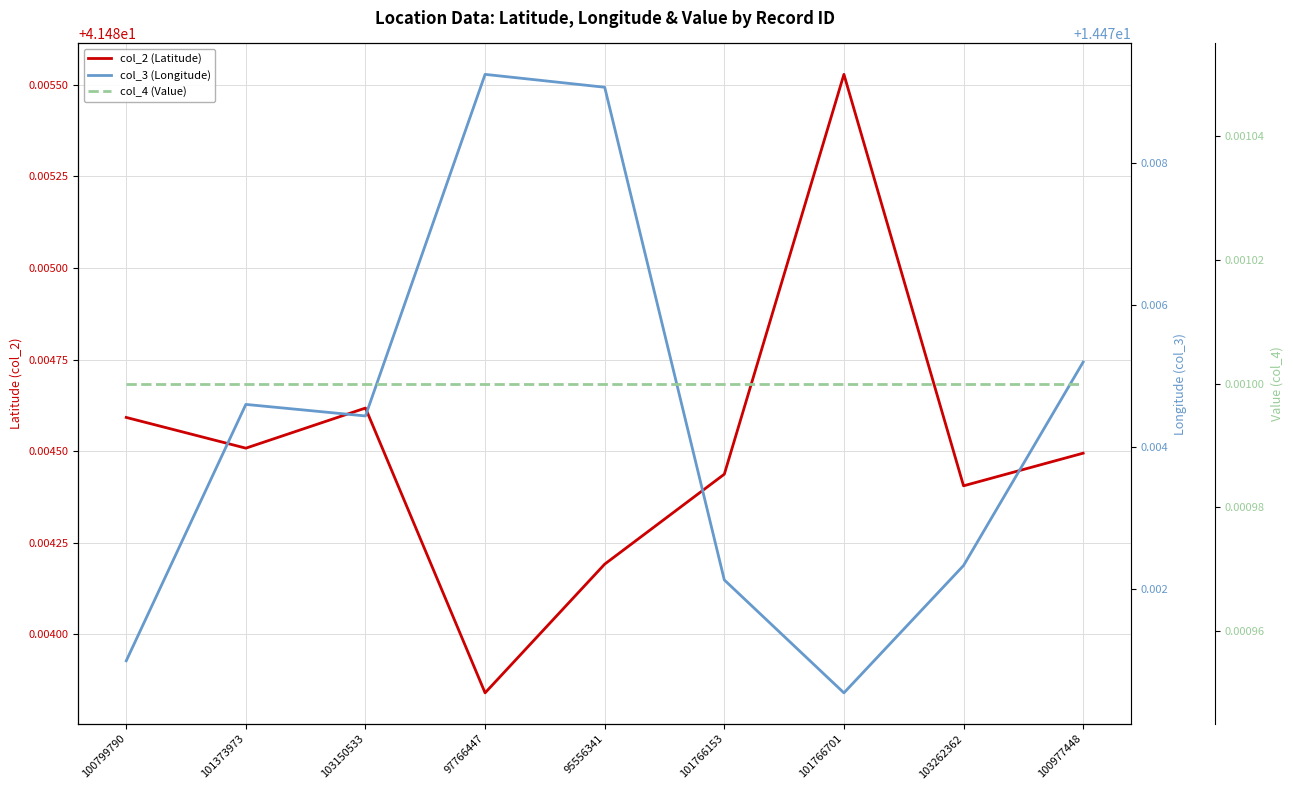

Is the value of col_4 (Value) at 103150533 greater than the value of col_3 (Longitude) at 101373973?

No